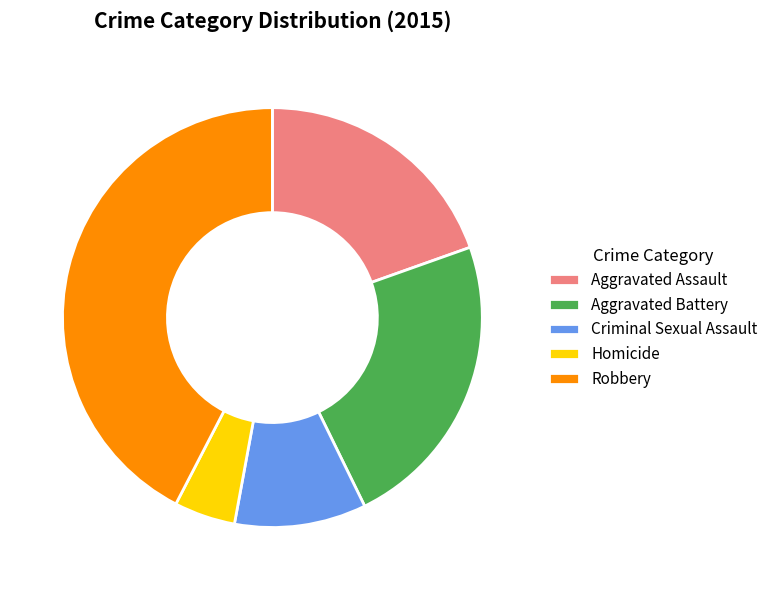

True or false: Criminal Sexual Assault accounts for 10% of the total.

True